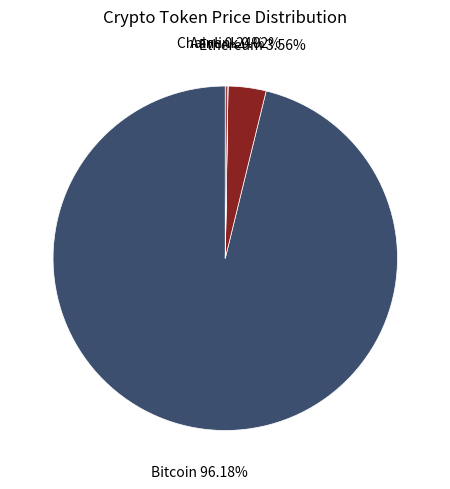

Is there a majority slice in this chart?

Yes